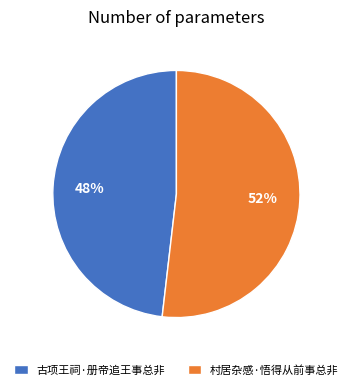

Rank the categories by value from lowest to highest.

古项王祠·册帝追王事总非, 村居杂感·悟得从前事总非